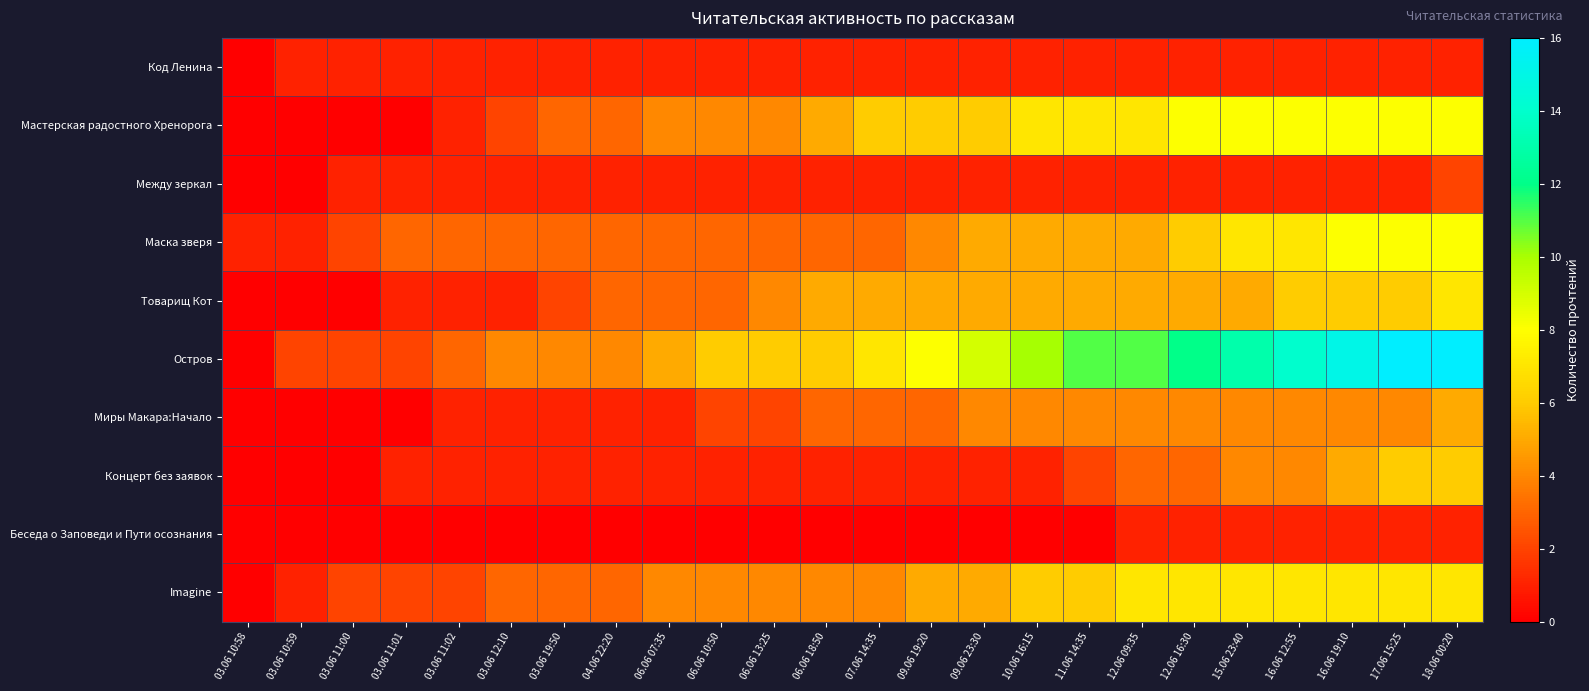

Between 06.06 13:25 and 03.06 11:01, which is larger?

06.06 13:25